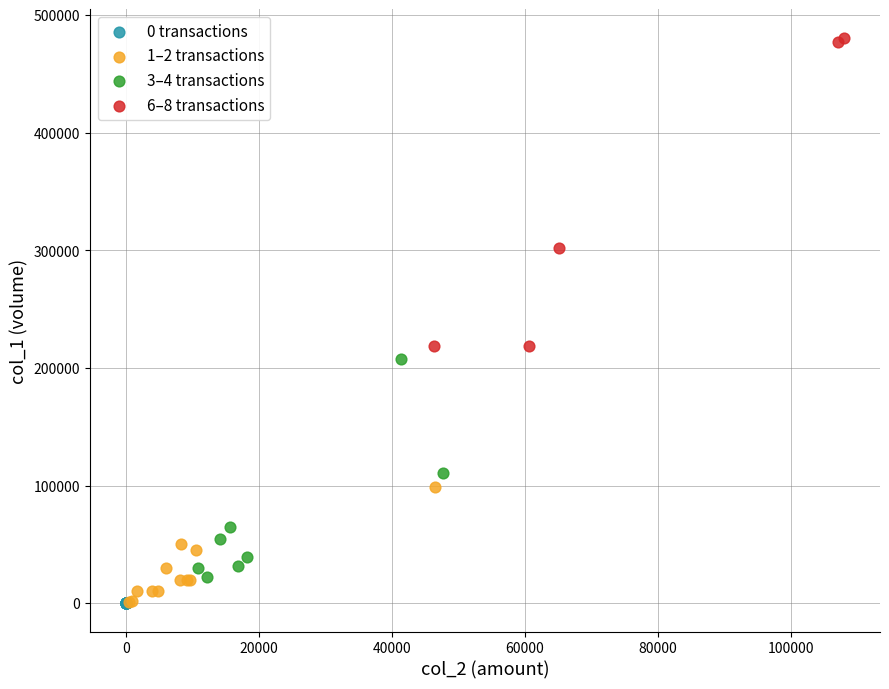

Which series contains the highest Y value?

6–8 transactions